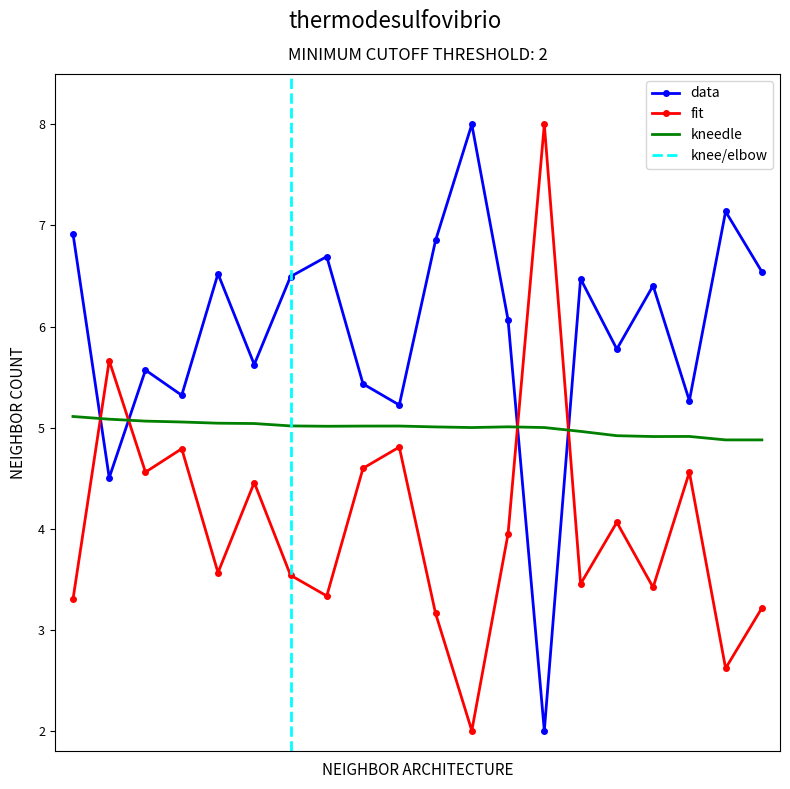

True or false: fit and data intersect in this chart.

True